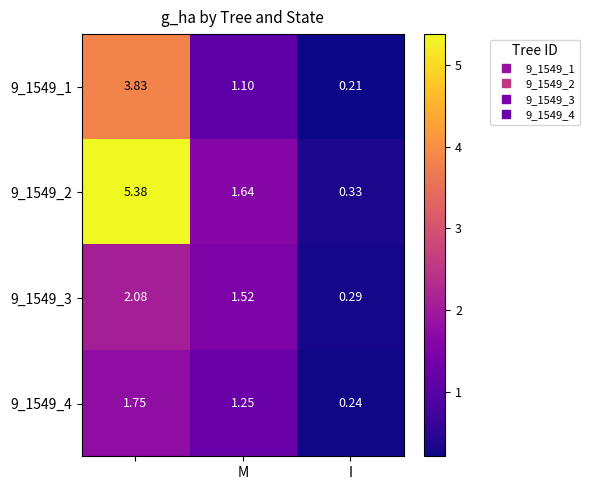

Which series has the widest spread of values?

9_1549_2